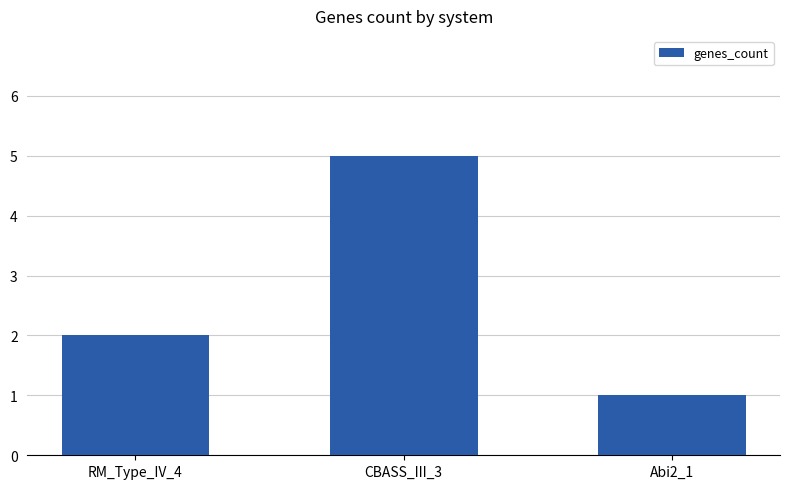

Reading right to left, extract all data points from this chart.

1	5	2